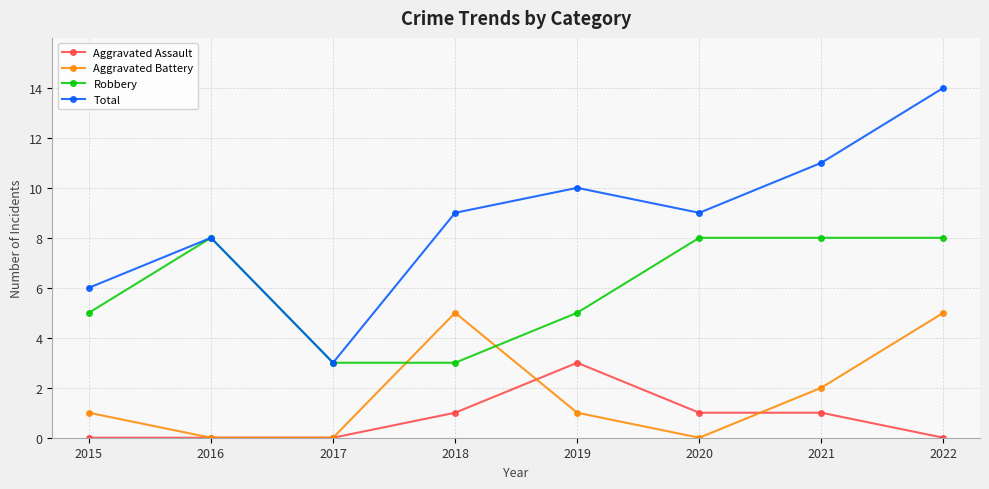

True or false: Aggravated Battery and Total intersect in this chart.

False